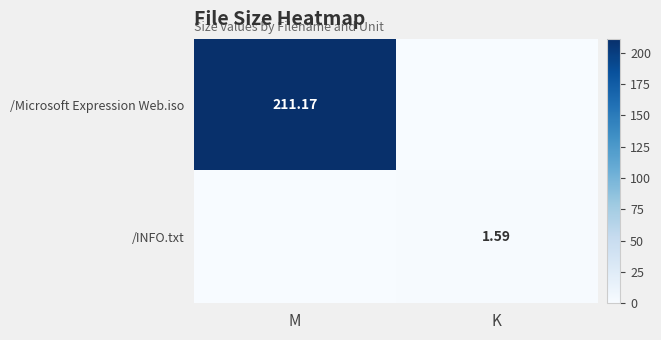

Is the value of /Microsoft Expression Web.iso at M greater than the value of /INFO.txt at K?

Yes